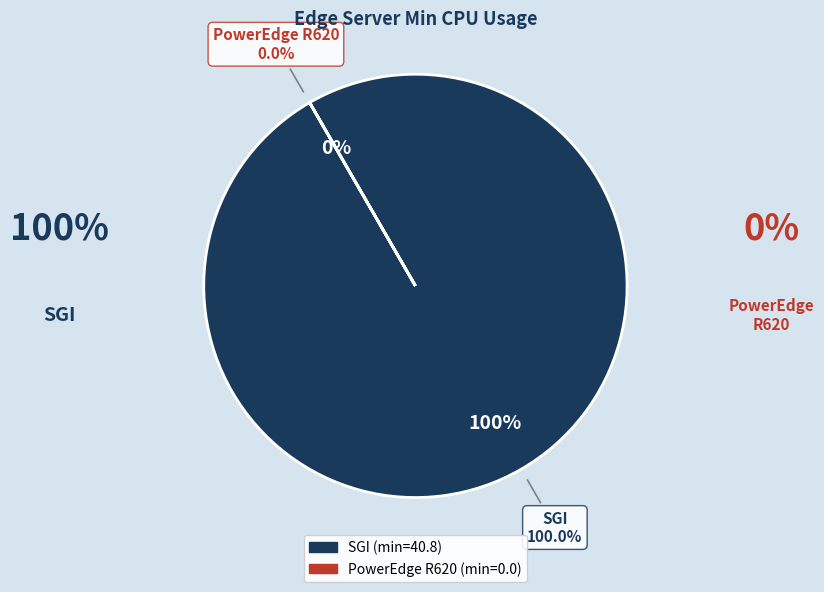

To the nearest percent, what portion does SGI represent?

100%